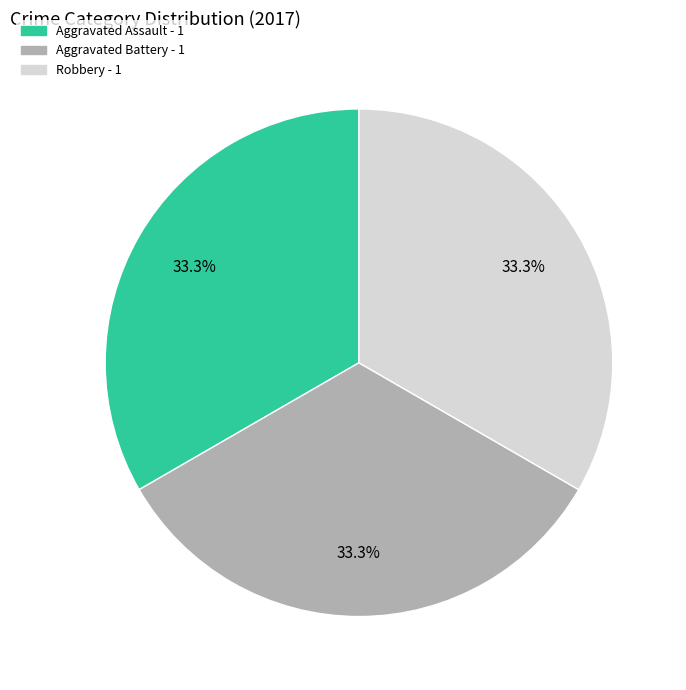

Is there any slice that represents more than half of the pie?

No